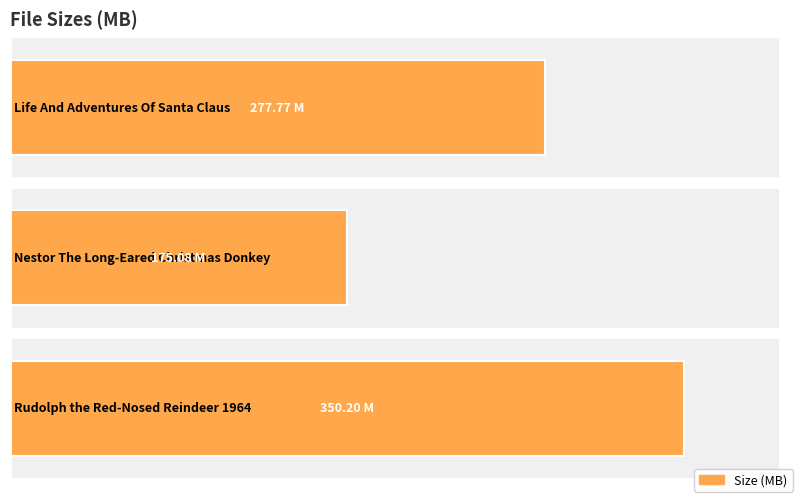

What is the change in value from Life And Adventures Of Santa Claus to Nestor The Long-Eared Christmas Donkey?

-102.7